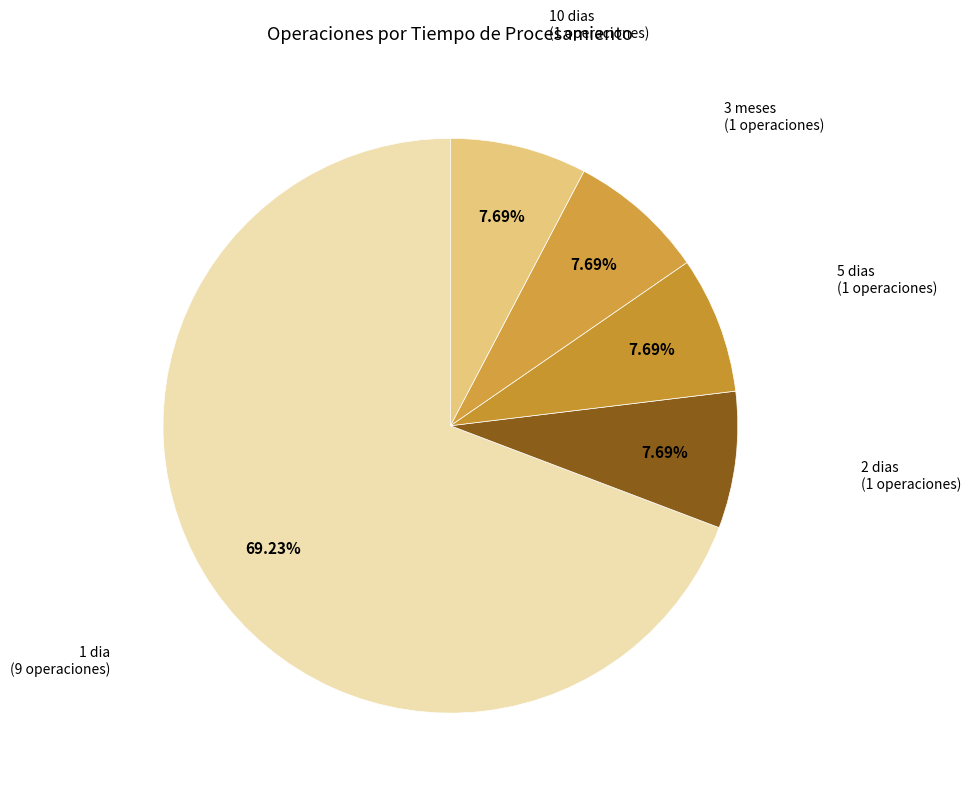

Is there any slice that represents more than half of the pie?

Yes